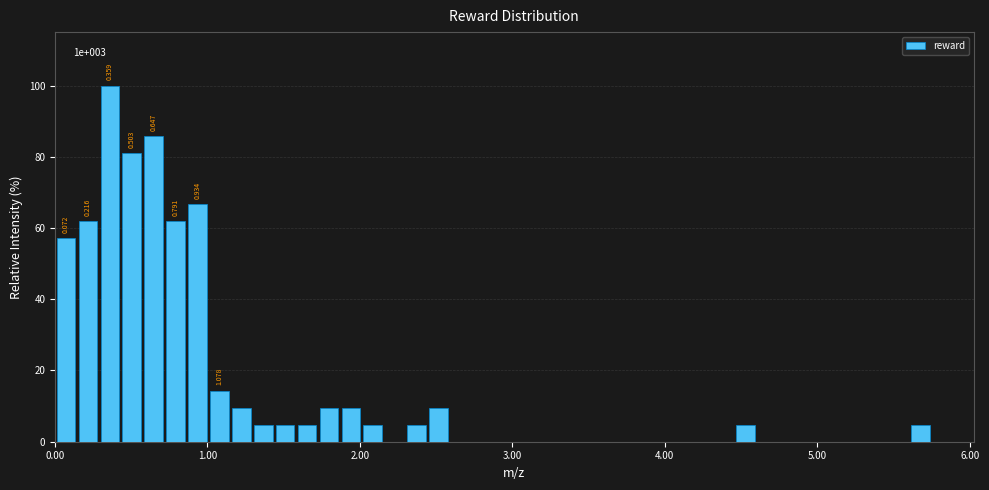

Around what value on the x-axis is the tallest bar? Give the approximate position of its centre, as read against the axis.

0.4